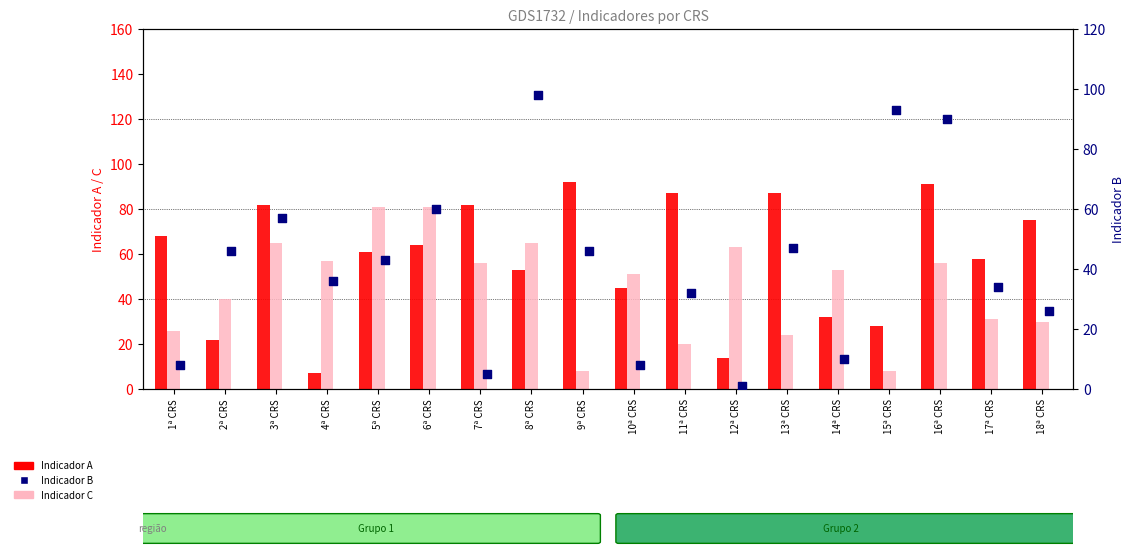

Which series has the widest spread of Y values?

Indicador B